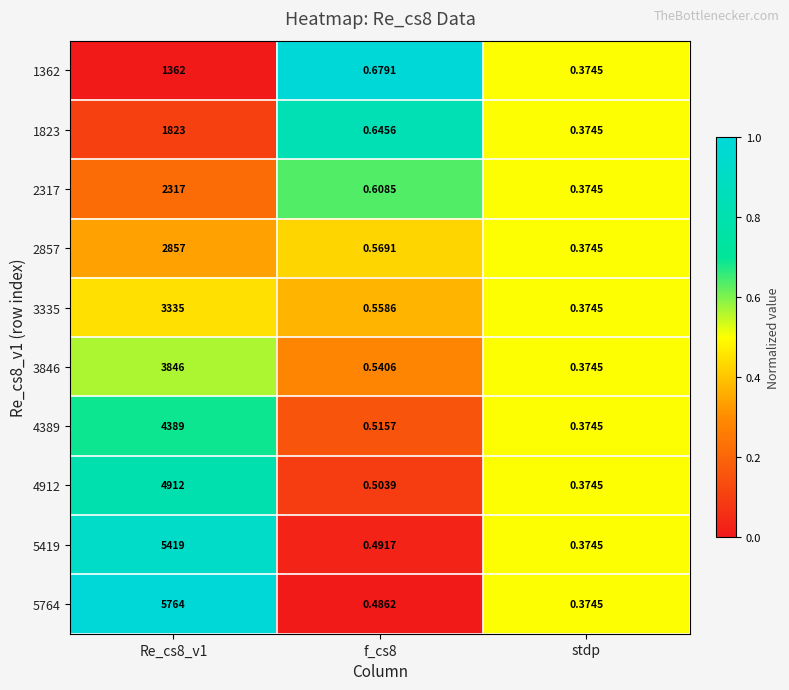

Is the value of 3846 at Re_cs8_v1 greater than the value of 2317 at stdp?

Yes